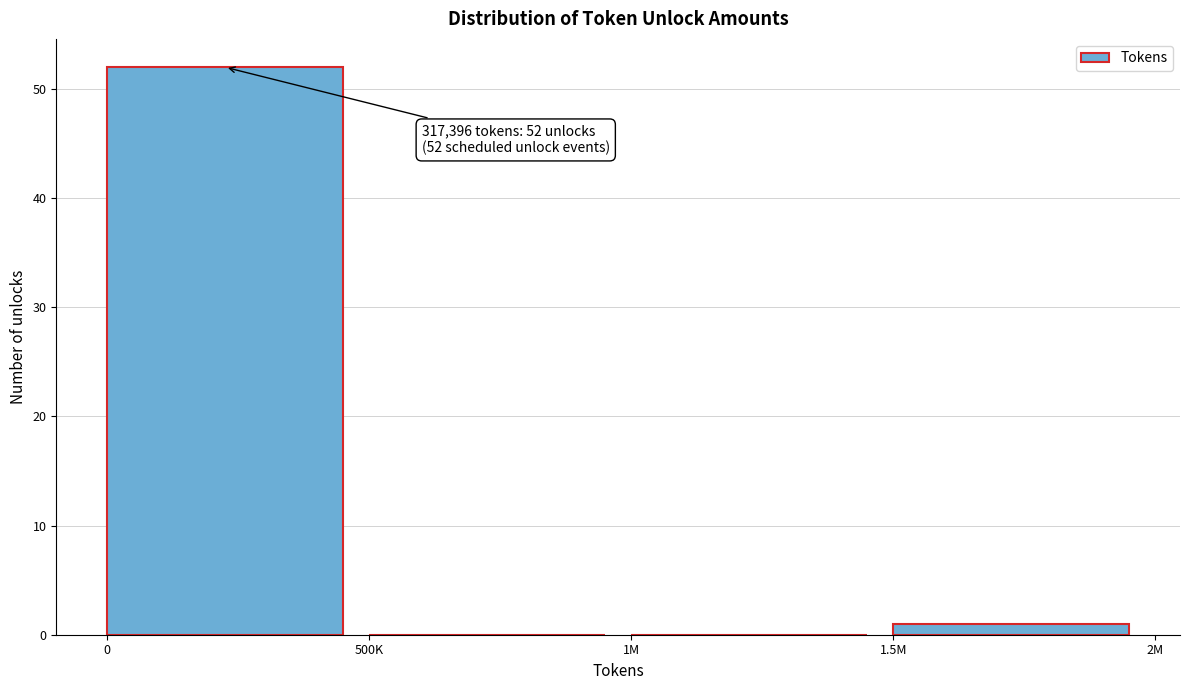

Reading right to left, list all the values displayed in this chart.

1.5M=1	1M=0	500K=0	0=52